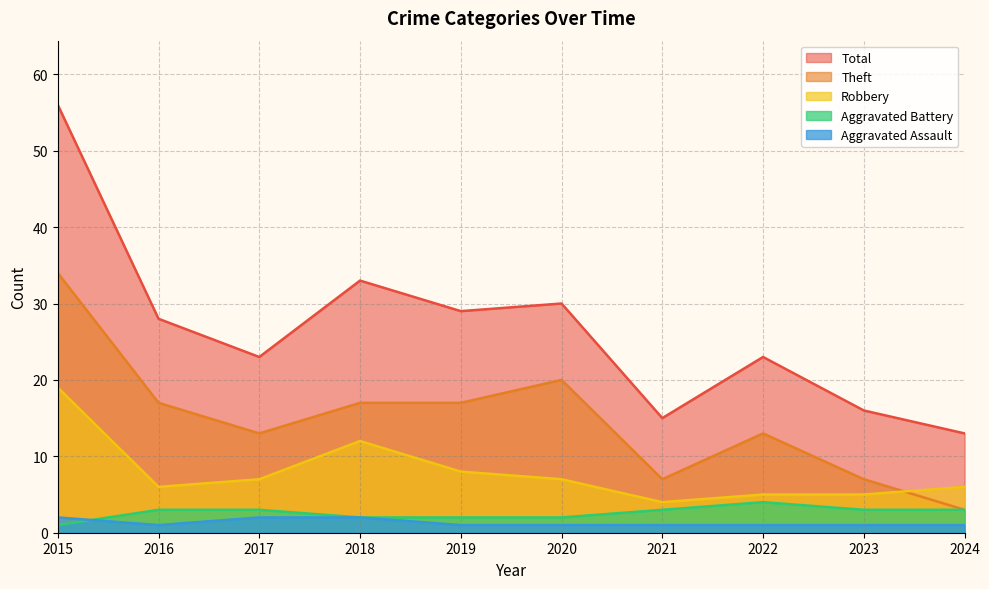

List the labels in order of Theft value, smallest first.

2024, 2021, 2023, 2017, 2022, 2016, 2018, 2019, 2020, 2015